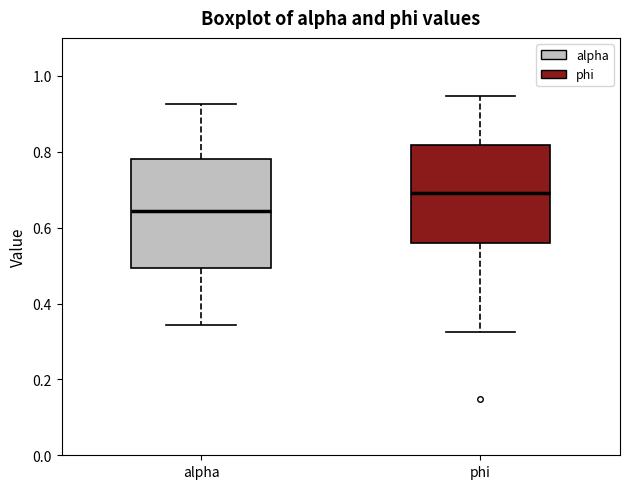

Where is the lower edge of the box for phi on the y-axis? The values are not printed on the chart, so give them approximately, as read against the axis.

0.56